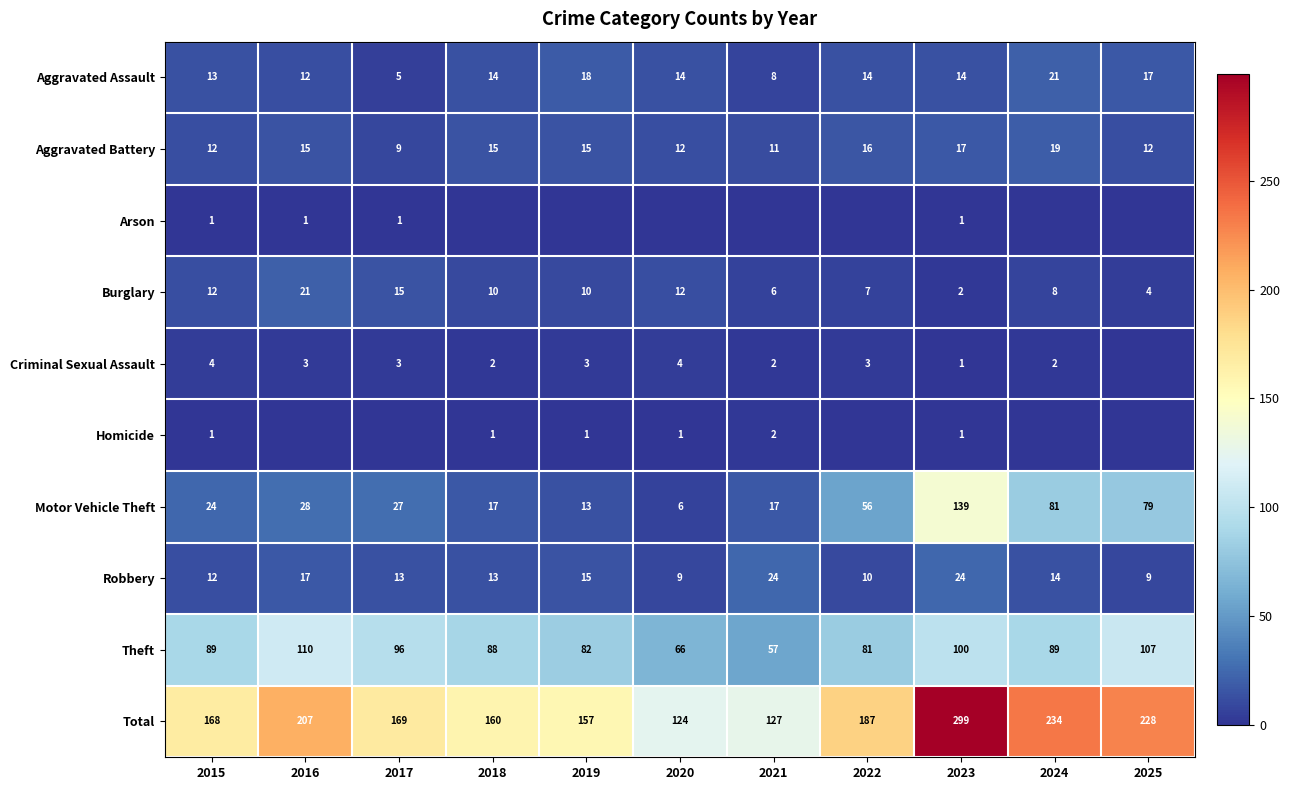

How many values in the Aggravated Battery series are below 15?

5